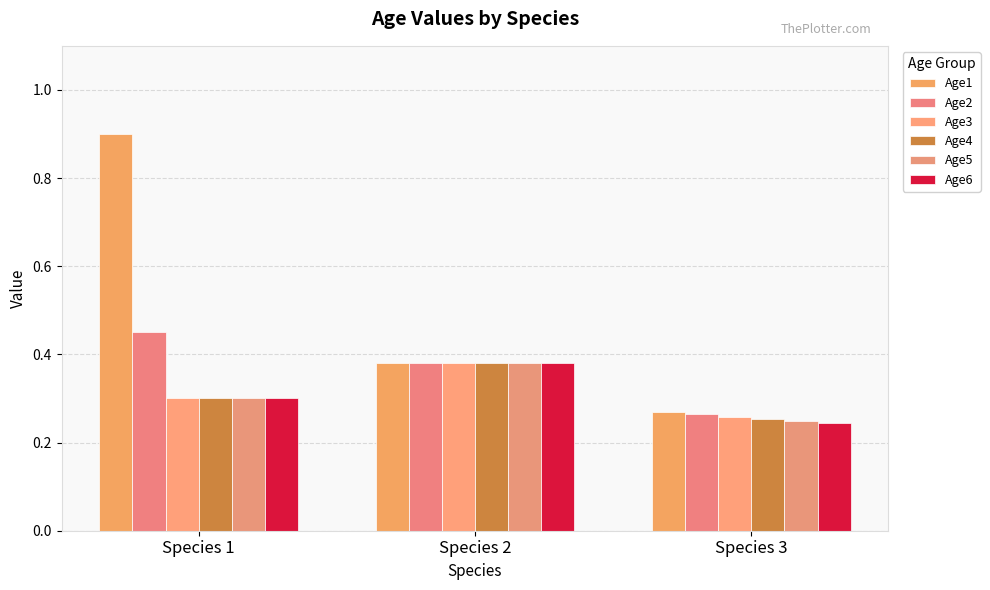

How many series are shown in this chart?

6